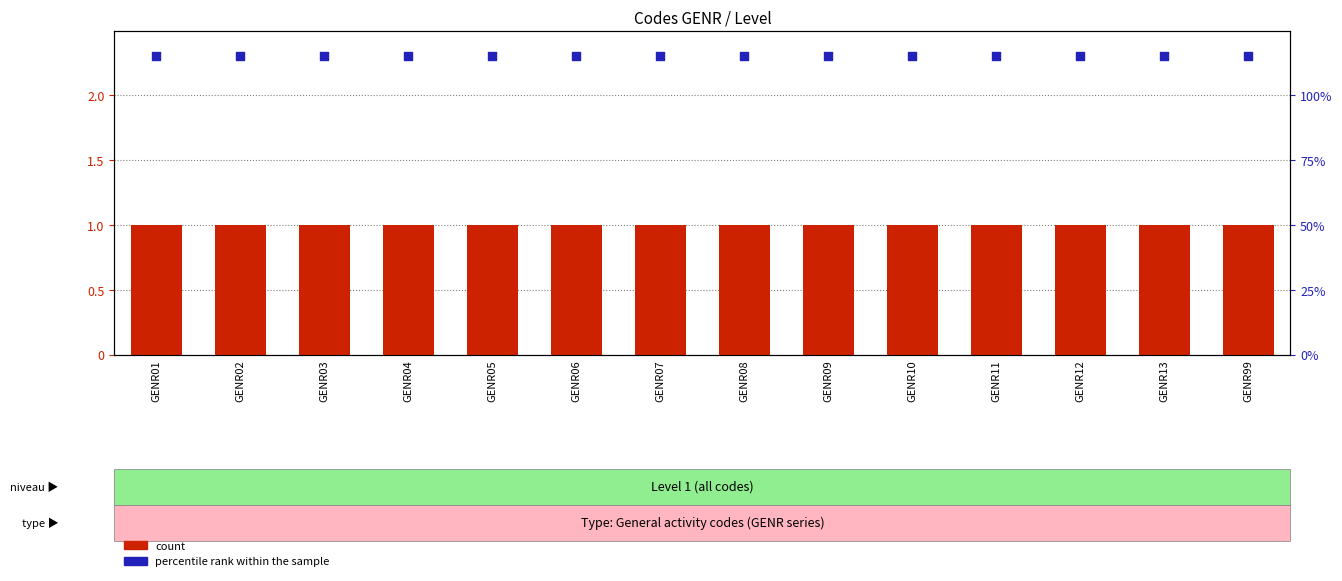

Is the value of count at GENR02 greater than the value of percentile rank within the sample at GENR99?

No